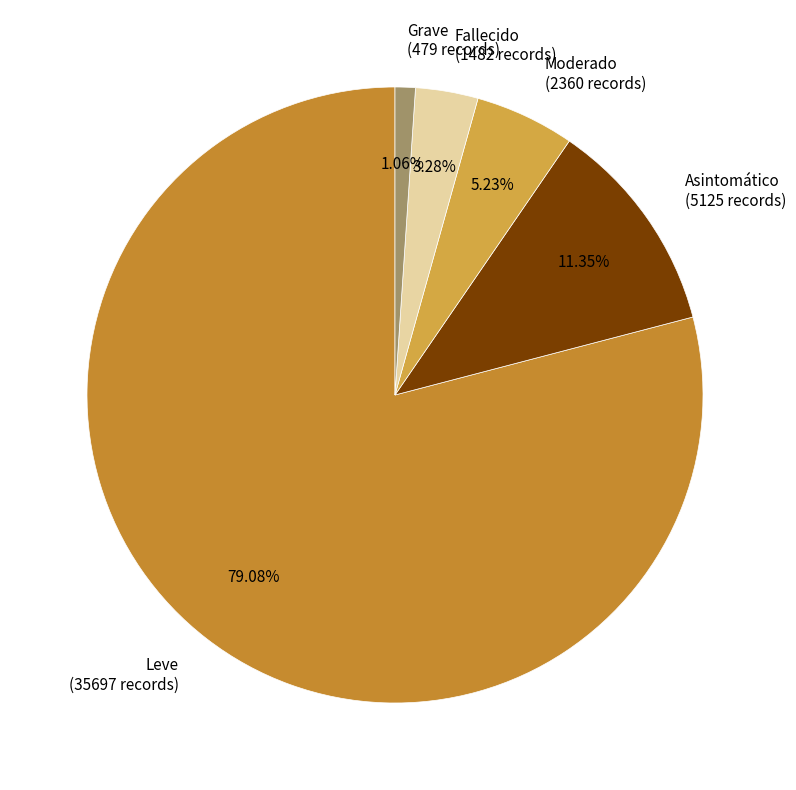

Count the number of slices in the pie.

5